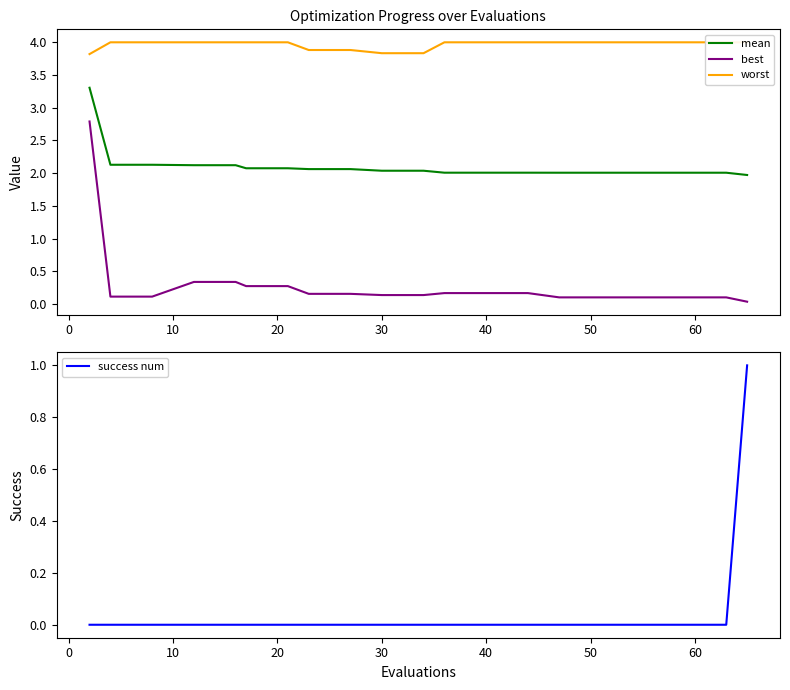

What is the highest value of the best series?

2.8